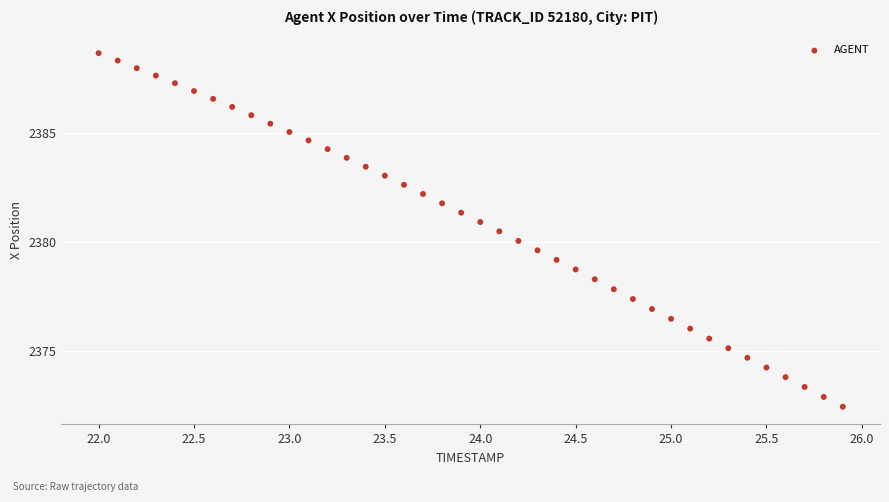

What is the range of X values (max minus min)?

3.9